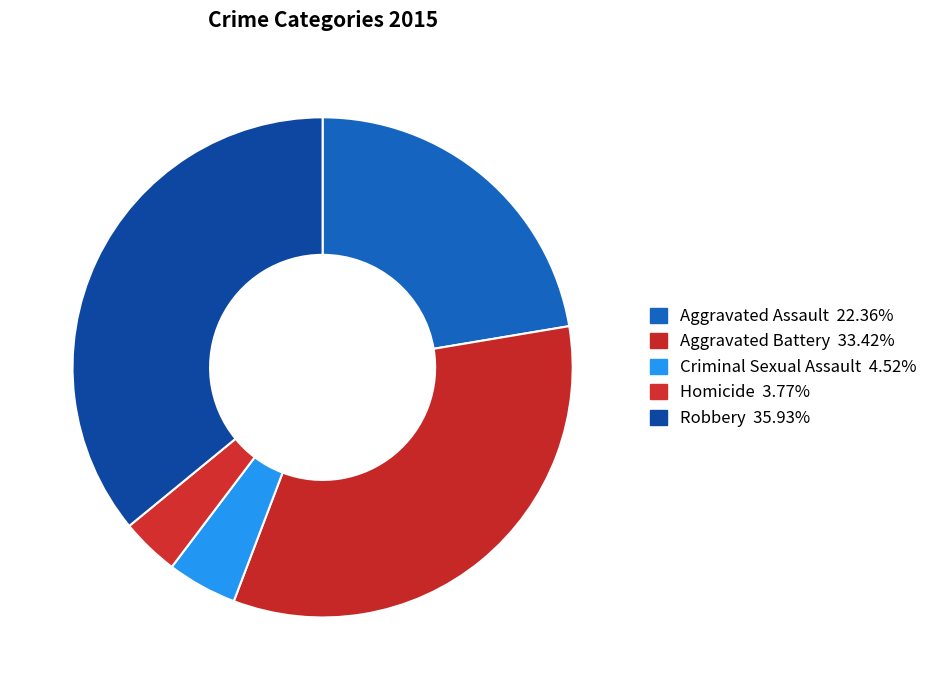

What percentage is NOT represented by Homicide?

96.2%